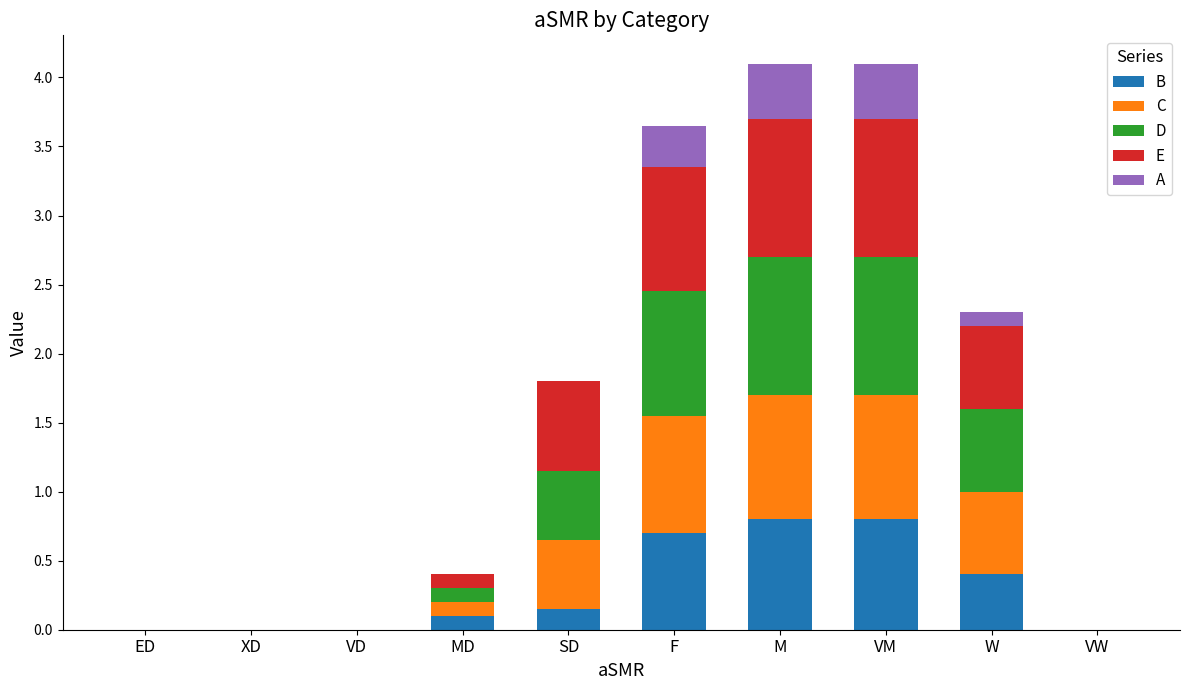

Are the bars grouped side by side (vs. stacked)?

No